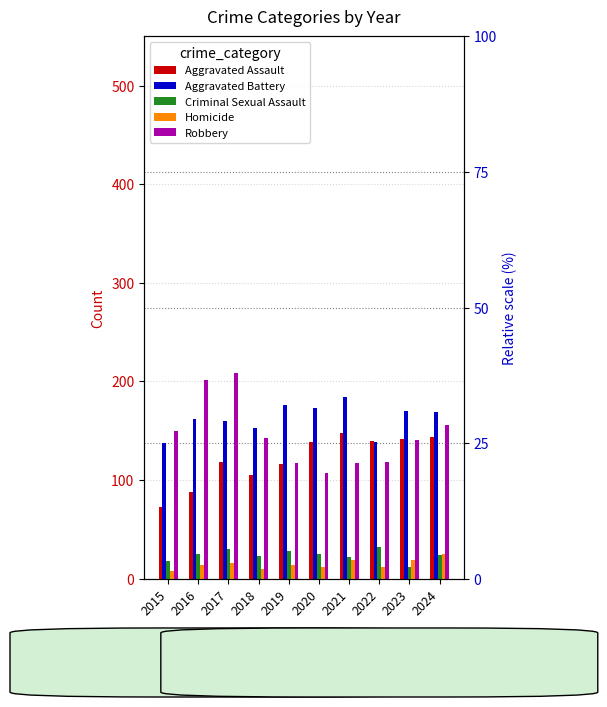

Is it true that Homicide equals 8 at 2015?

True